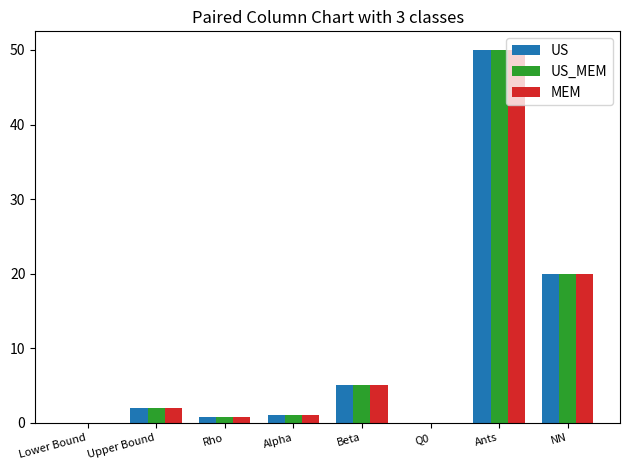

Is the value of US at NN greater than the value of MEM at Upper Bound?

Yes